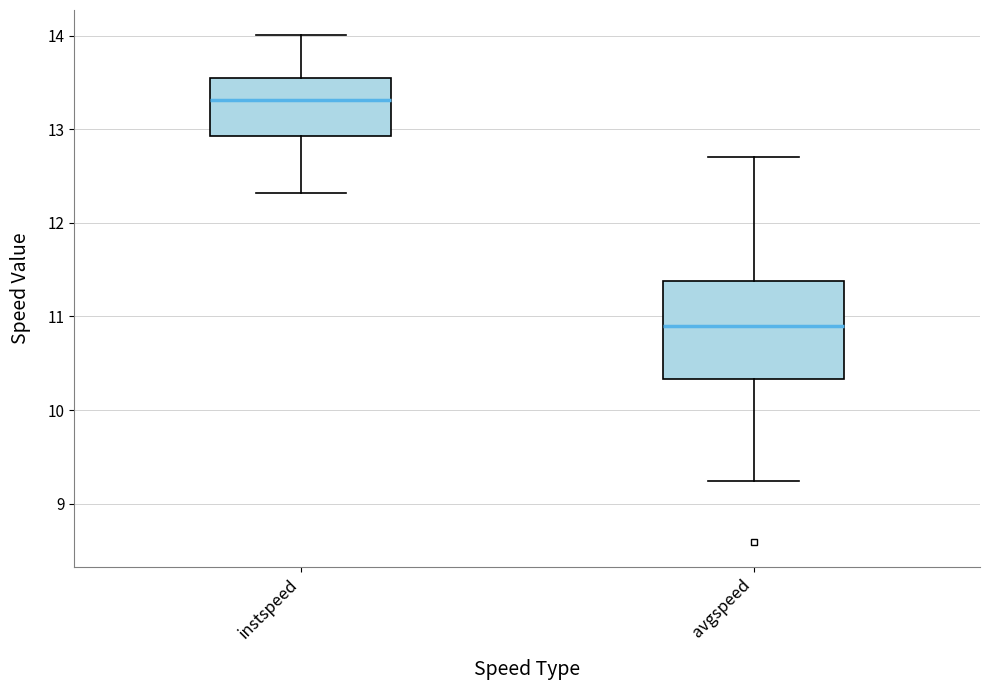

Reading left to right, read every box against the y-axis: the position of its median line, the range the box covers, and the ends of its whiskers. The values are not printed on the chart, so give them approximately, as read against the axis.

instspeed: median 13.3, box 12.9 to 13.5, whiskers 12.3 to 14.0
avgspeed: median 10.9, box 10.3 to 11.4, whiskers 9.2 to 12.7